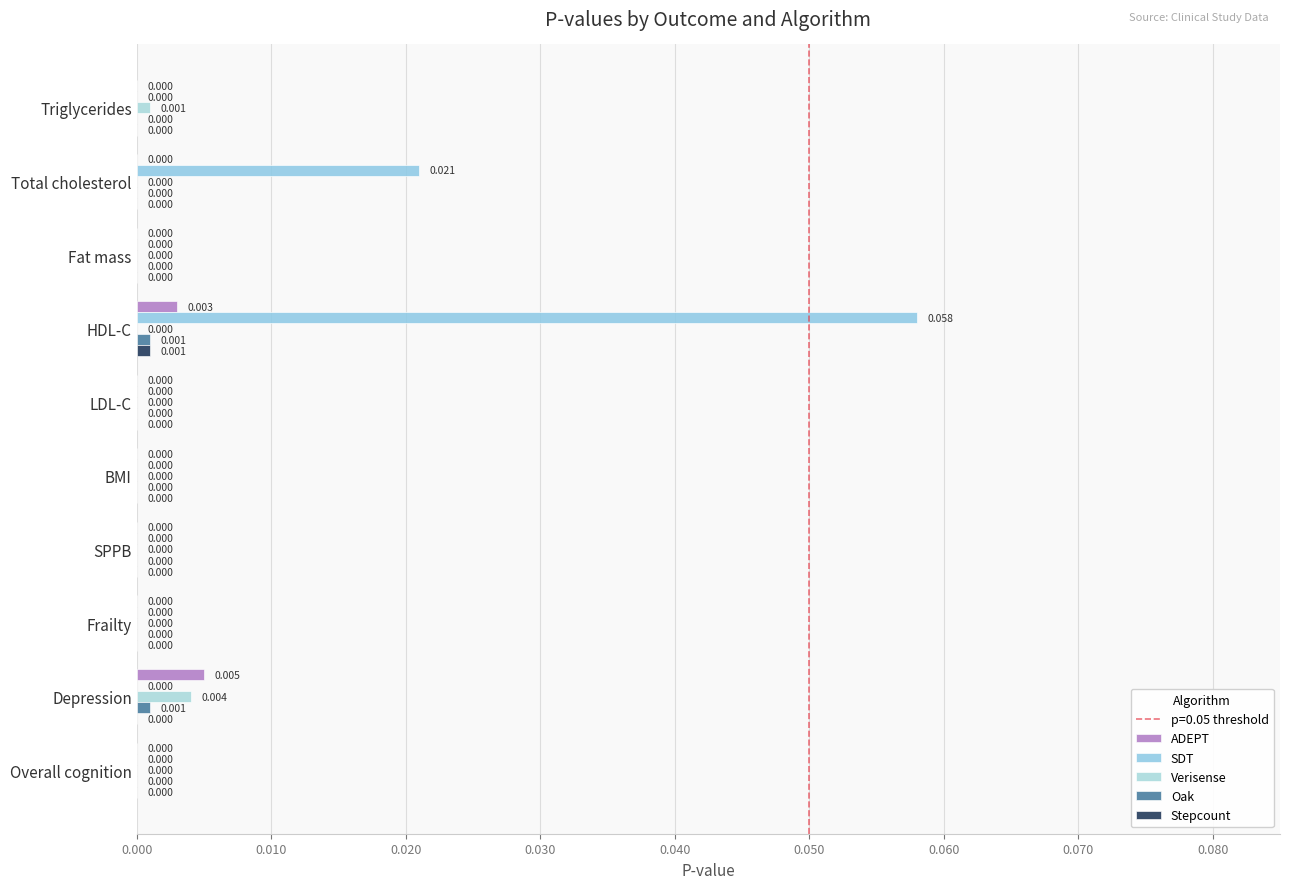

How many values in the Verisense series exceed 0?

2